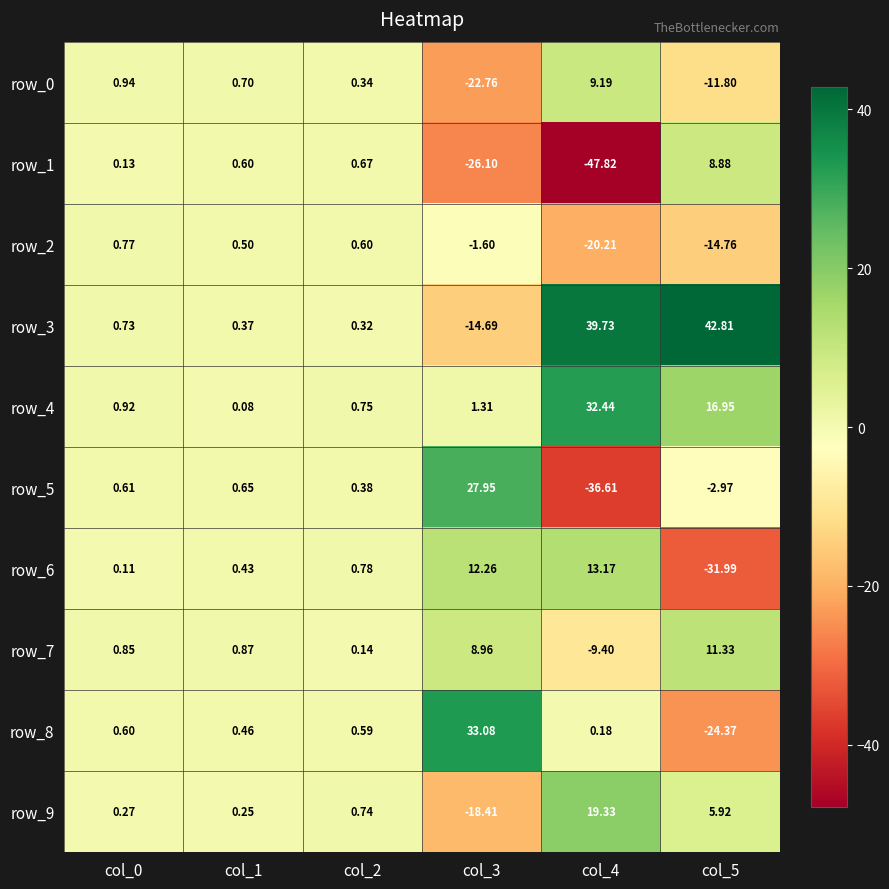

Rank the series by their maximum value, from lowest to highest.

row_2, row_1, row_0, row_7, row_6, row_9, row_5, row_4, row_8, row_3